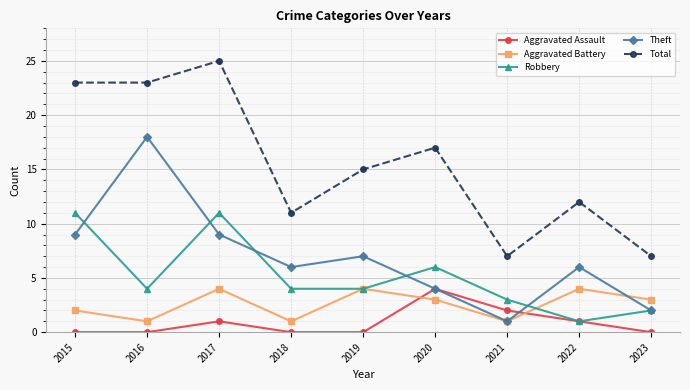

At which category does Aggravated Assault reach its first local peak?

2017